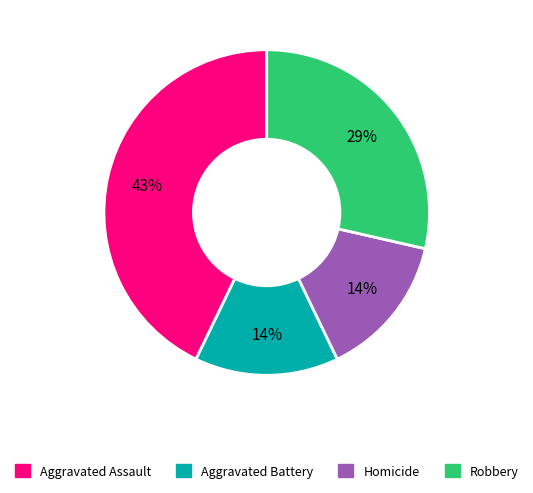

Is there any slice that represents more than half of the pie?

No